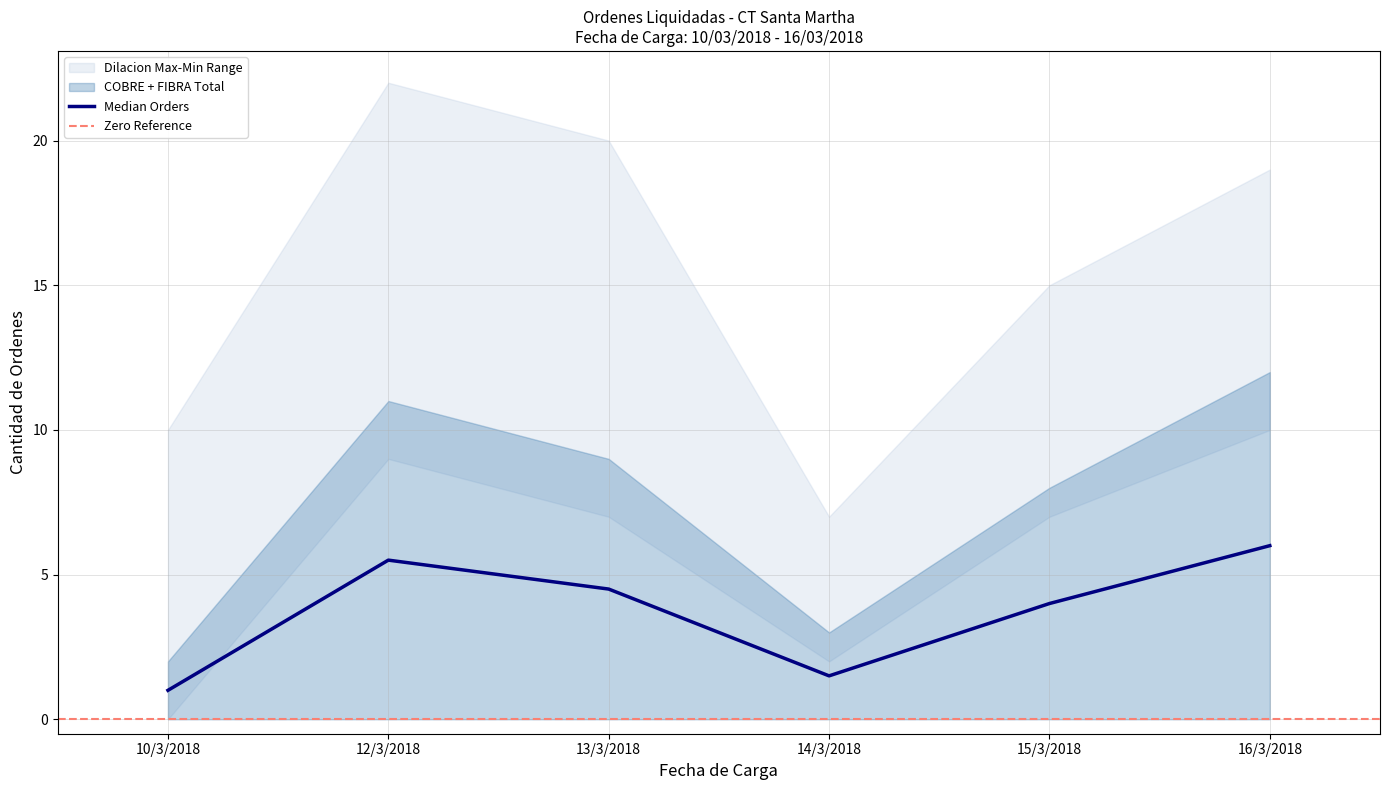

Which category has the lowest value in the Median Orders series?

10/3/2018